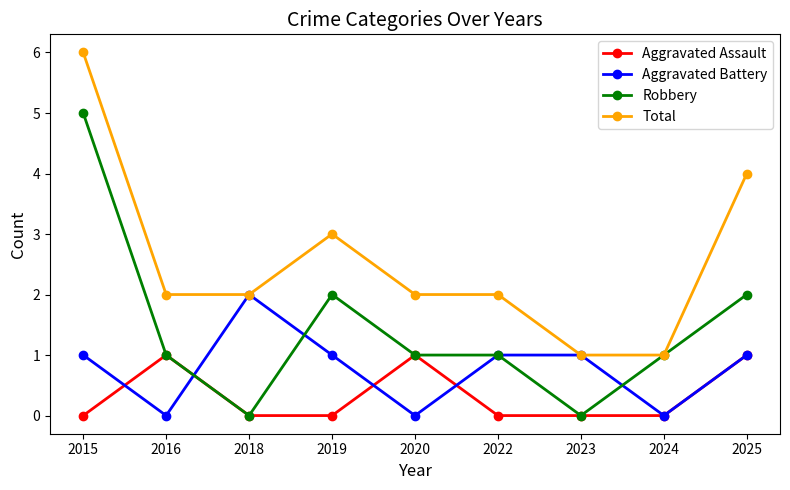

How many categories are shown in the chart?

9